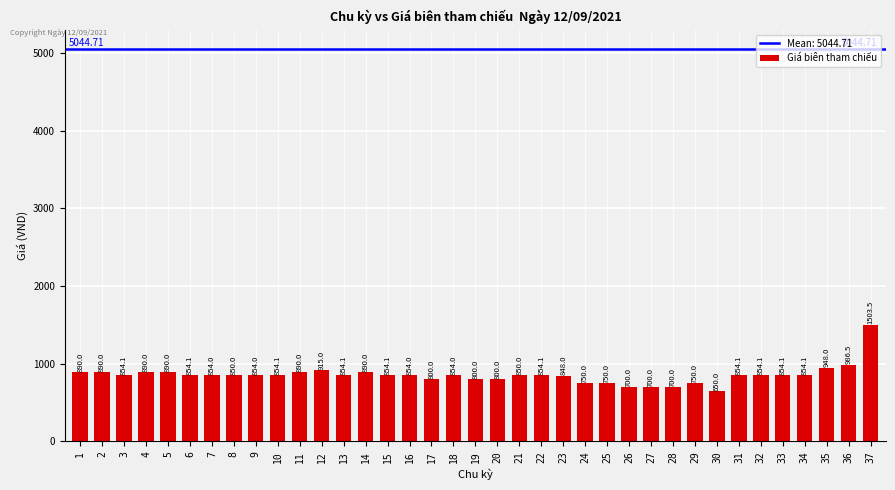

The chart shows a value of 854.0 at 7. True or false?

True